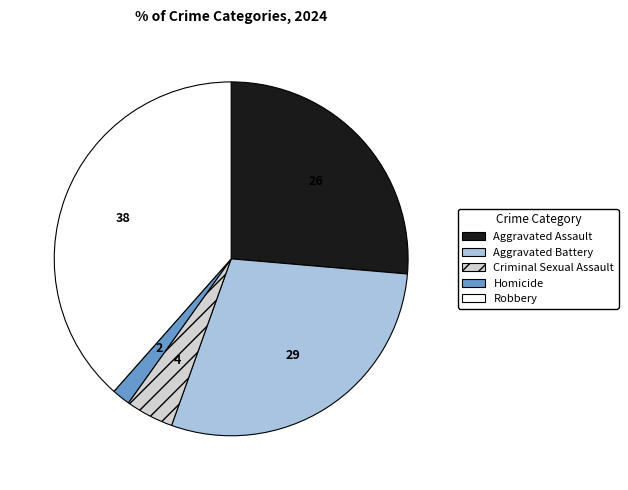

What is the ratio of the value at Aggravated Assault to the value at Robbery?

0.7